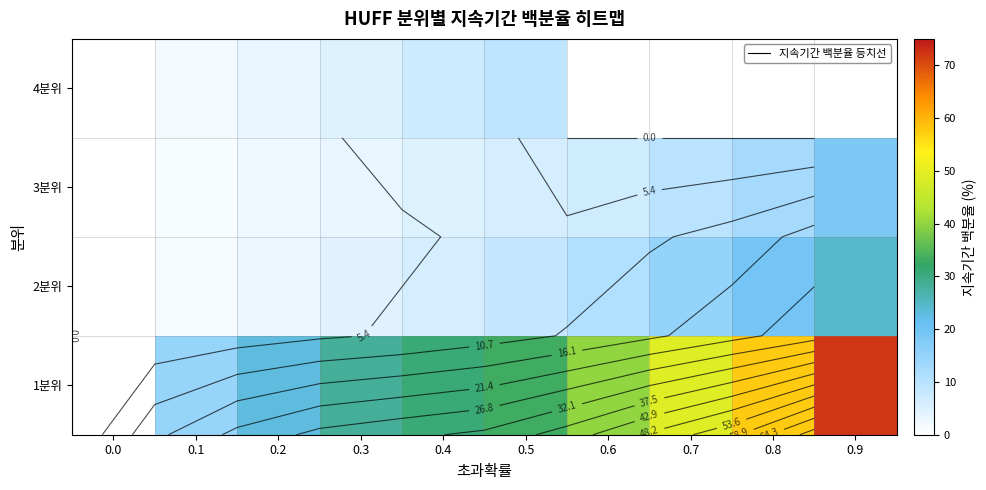

The 3분위 series shows -6.8 at 0.0. True or false?

False